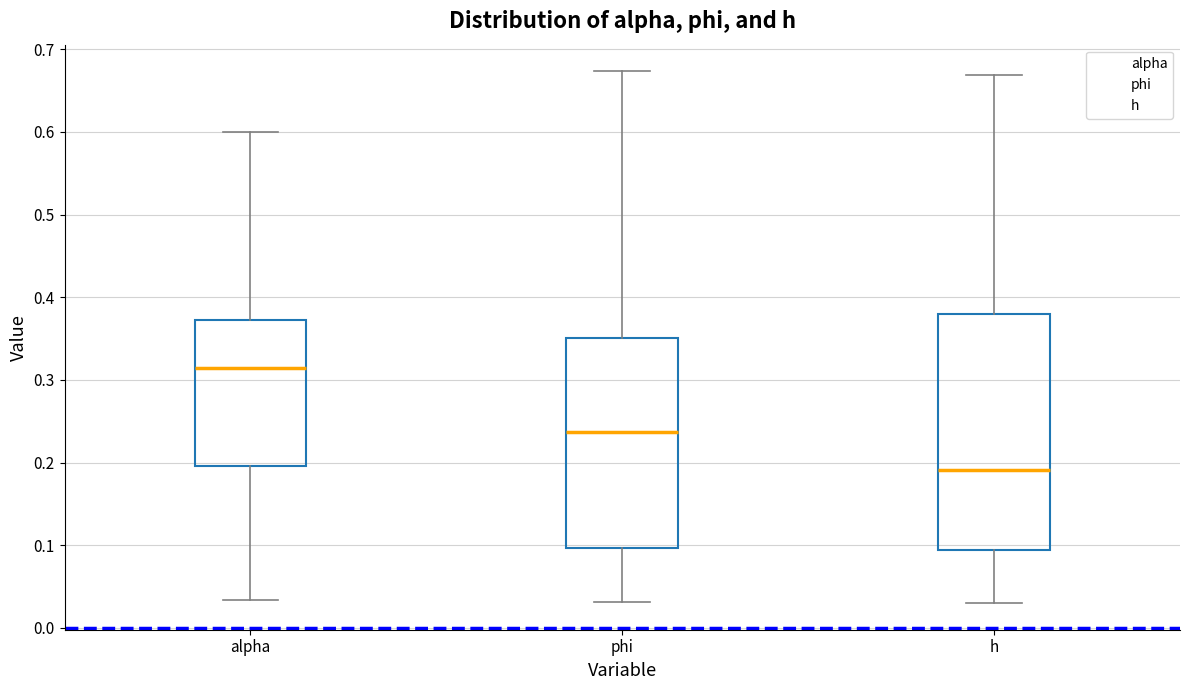

Which box is the tallest, from its lower edge to its upper edge?

h